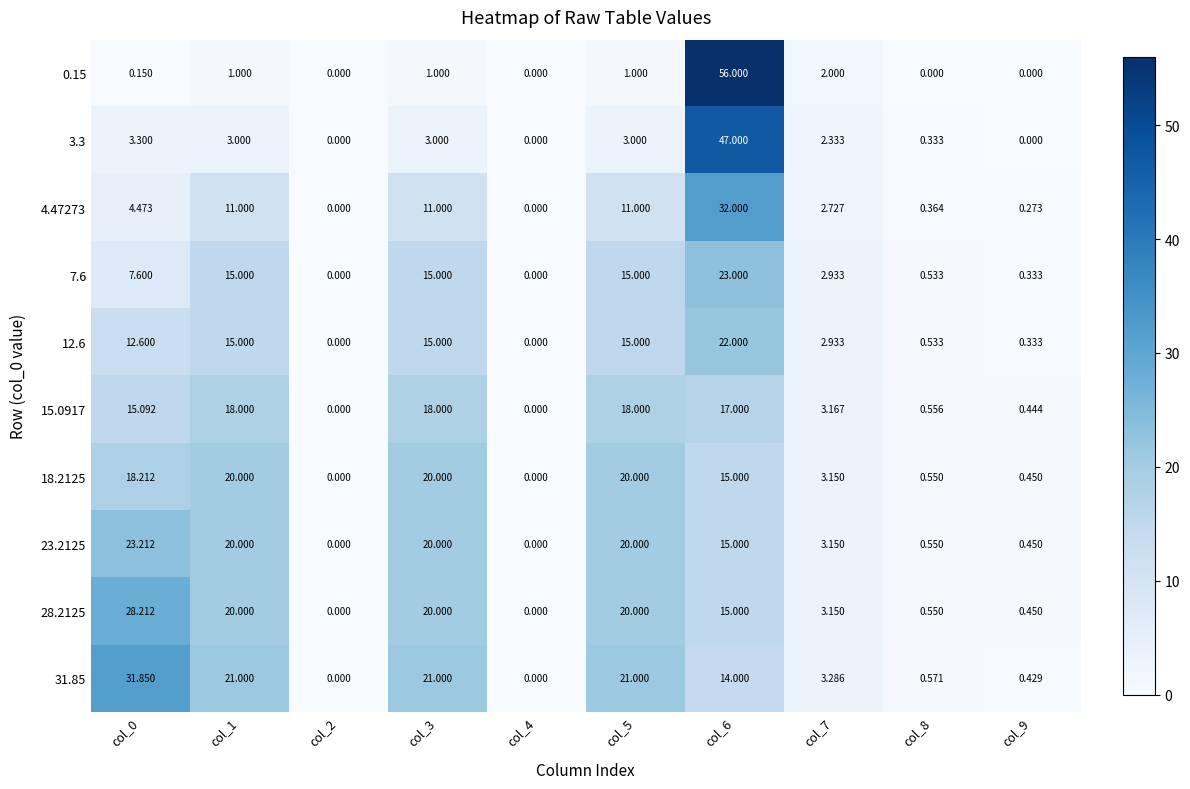

Is the value of 23.2125 at col_6 greater than the value of 18.2125 at col_3?

No